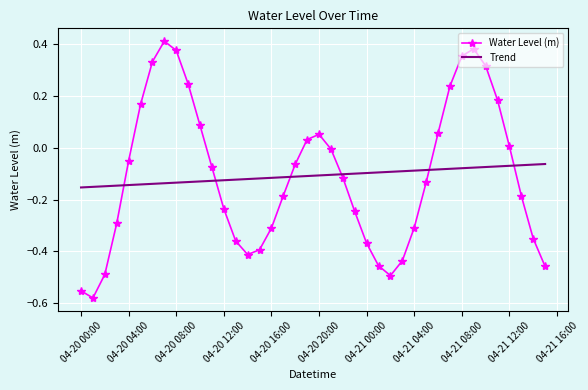

Rank the series by their maximum value, from lowest to highest.

Trend, Water Level (m)